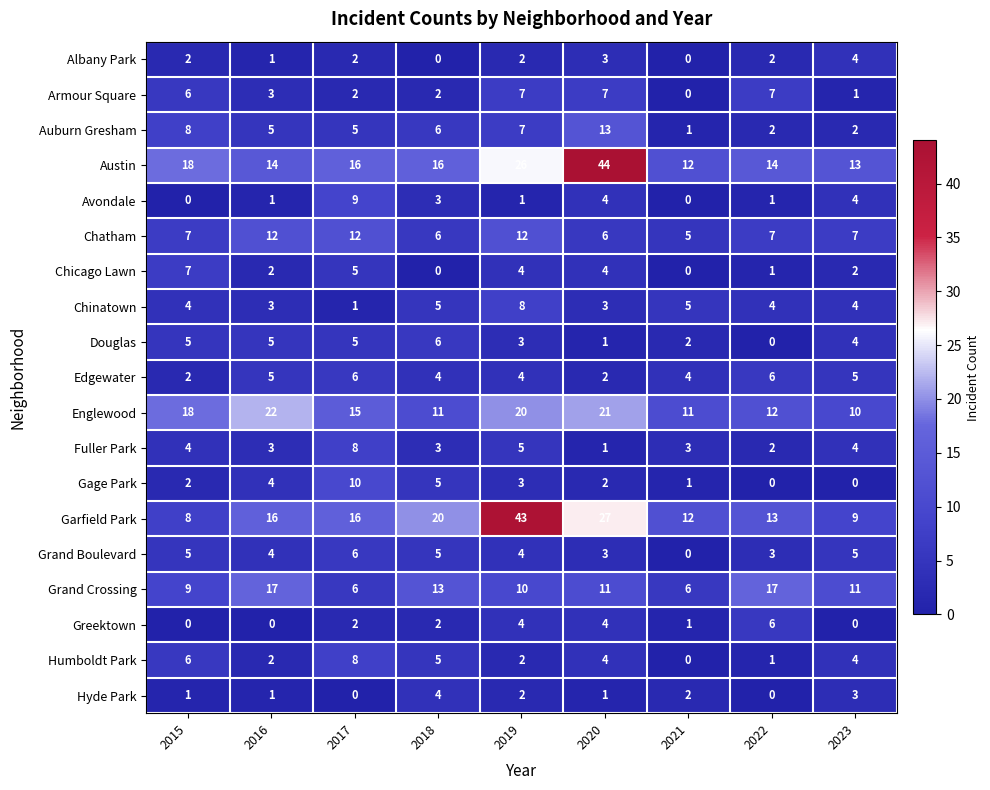

What is the sum of the Armour Square values at 2019 and 2021?

7